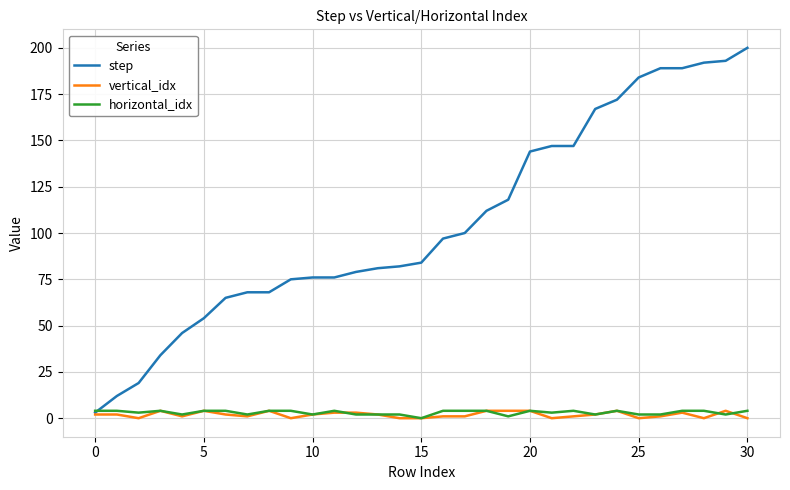

What is the maximum value shown in the chart?

200